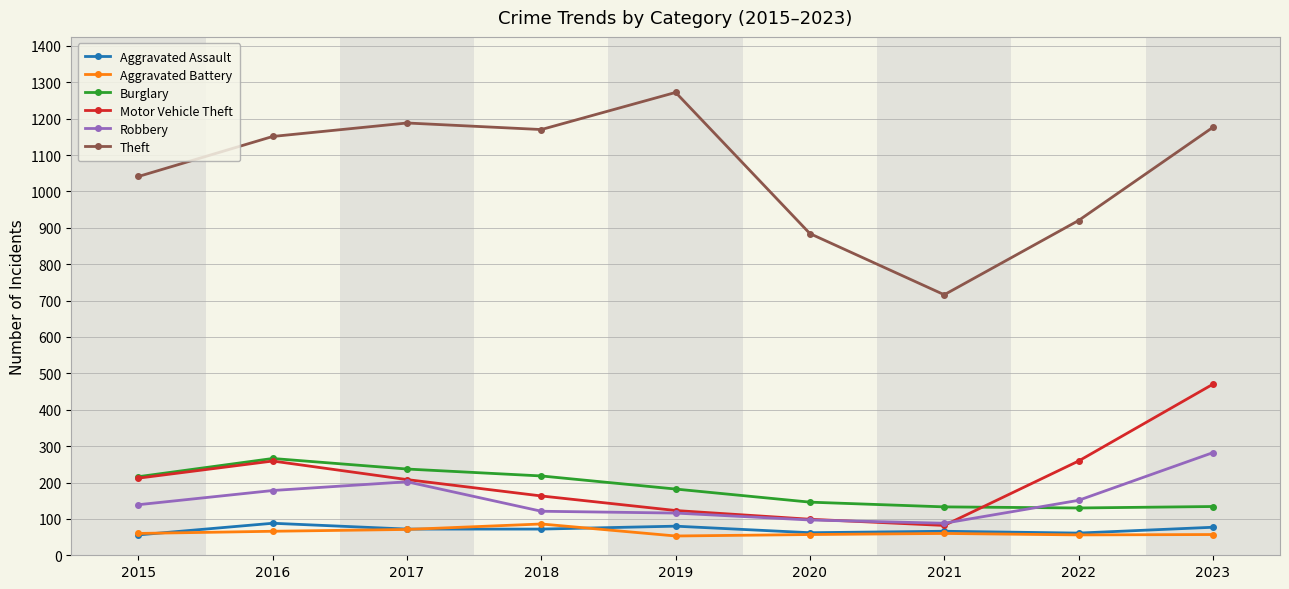

What is the difference between the maximum and minimum values in the Burglary series?

136